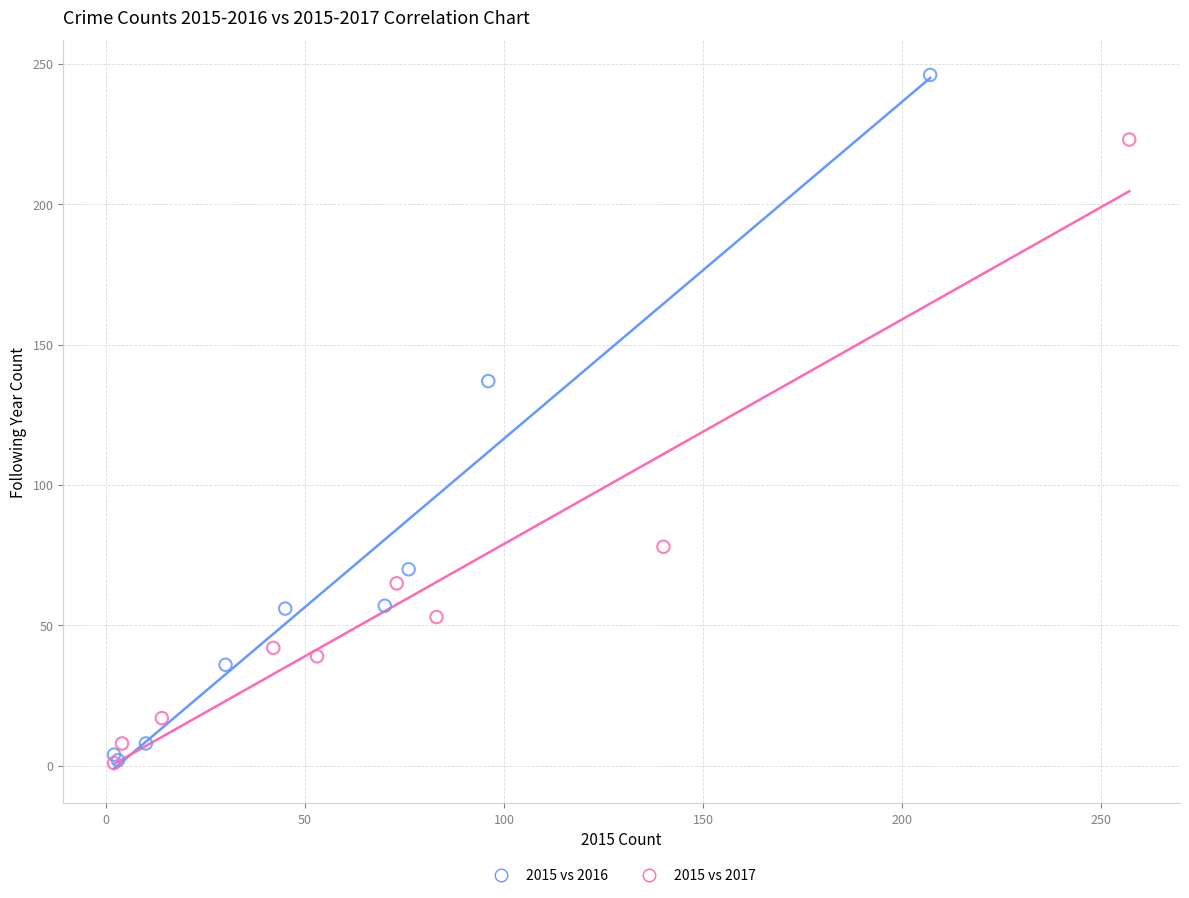

Which series has the largest Y range (max minus min)?

2015 vs 2016